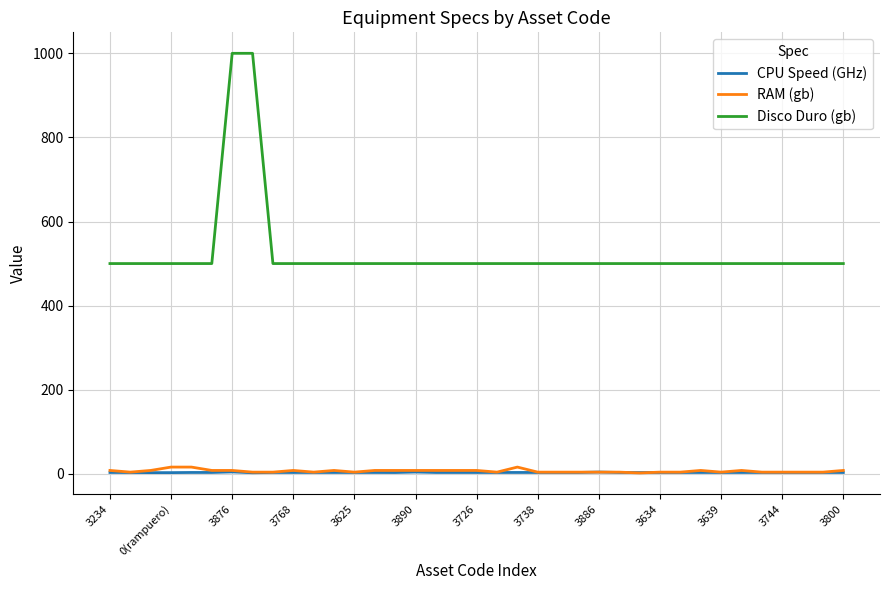

What is the maximum value shown in the chart?

1000.0